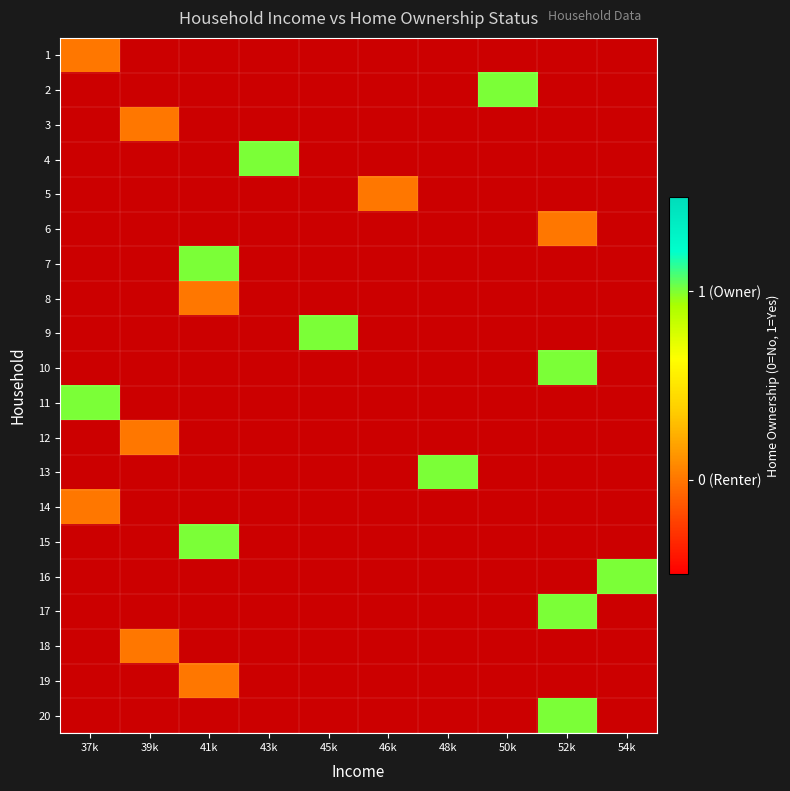

Which category has the highest value across all series?

50k